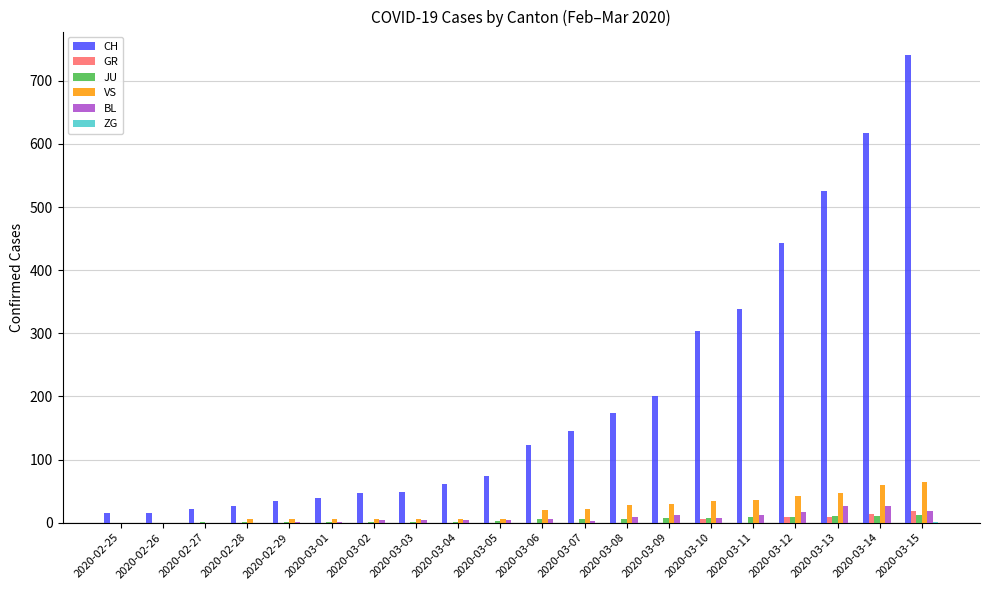

What is the average value of the GR series?

3